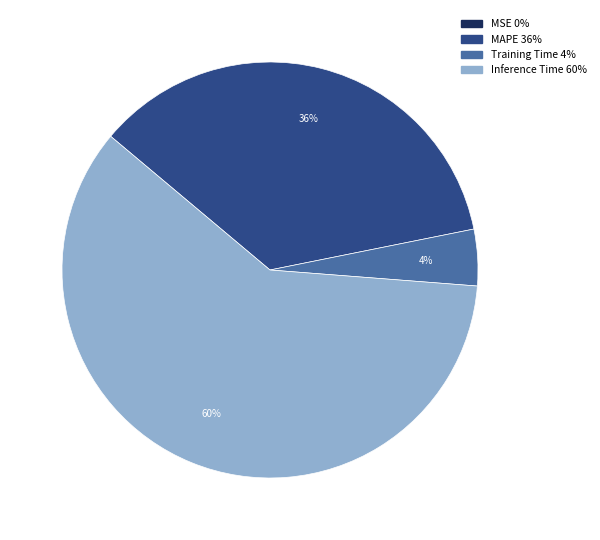

Is it true that MAPE is 45% of the pie?

False